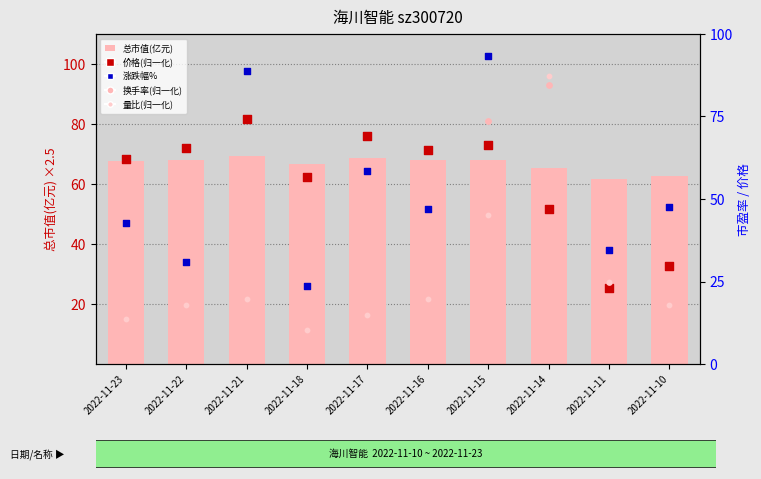

Which series has the largest Y range (max minus min)?

涨跌幅%